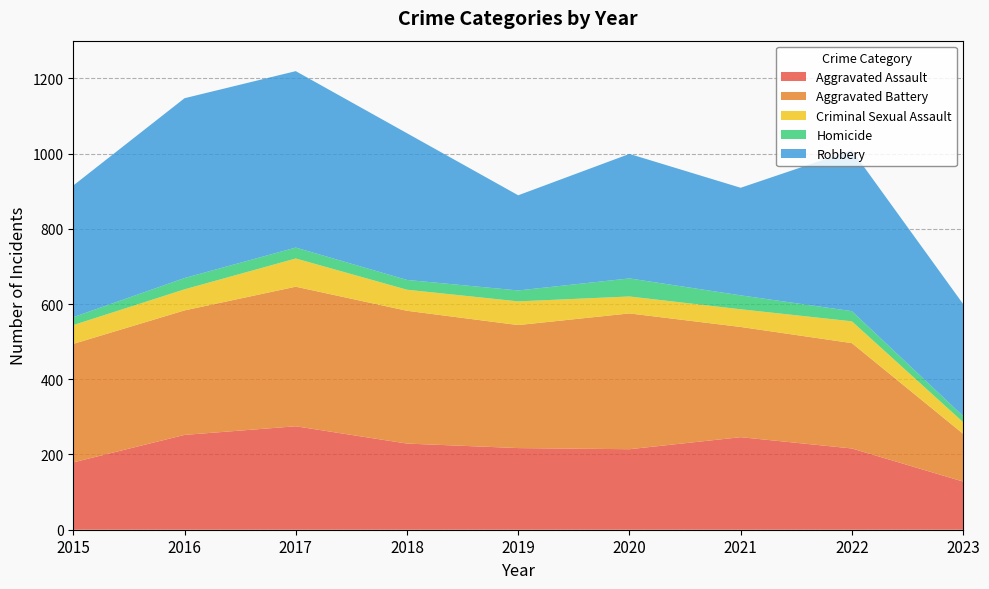

Reading right to left, list all the values displayed in this chart.

Aggravated Assault: 128	216	246	214	217	229	275	252	179
Aggravated Battery: 127	280	293	361	327	353	371	331	315
Criminal Sexual Assault: 31	58	47	45	63	56	75	56	50
Homicide: 16	27	37	48	29	26	29	30	21
Robbery: 298	428	286	331	253	390	469	478	350